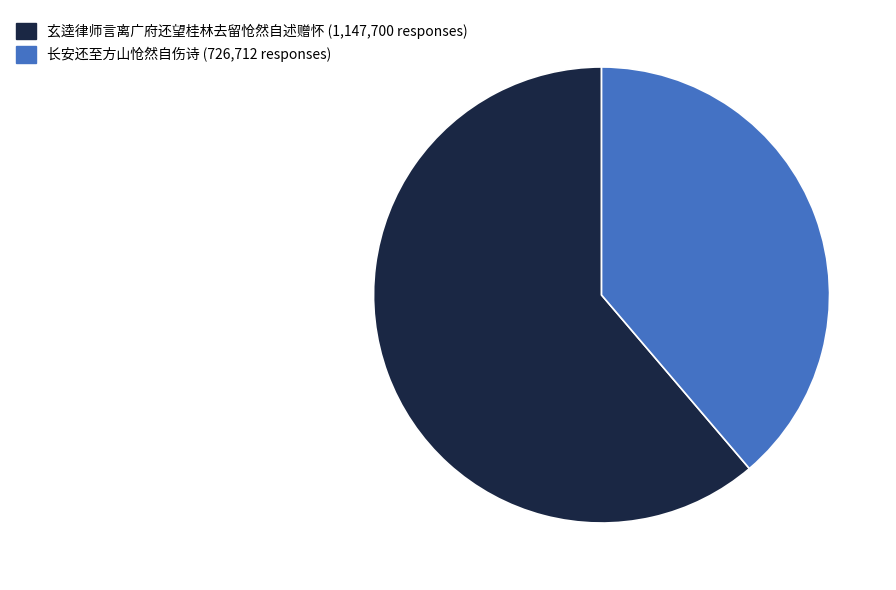

Is it true that 长安还至方山怆然自伤诗 is 44% of the pie?

False